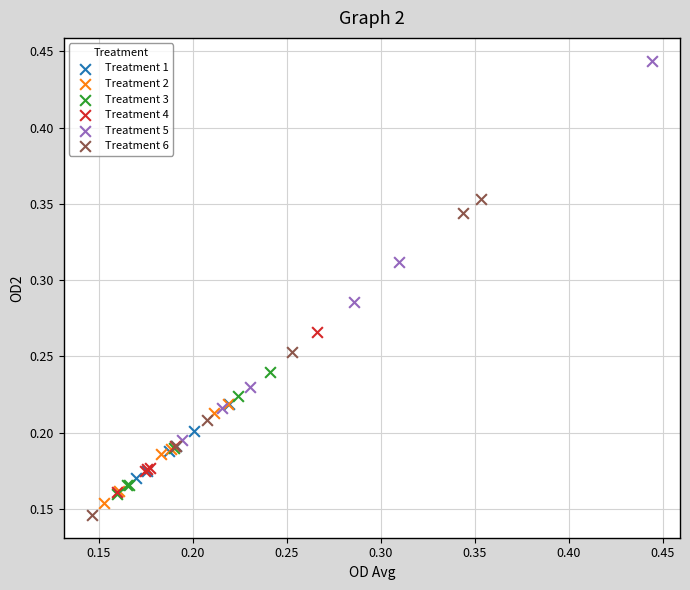

Which series has the widest spread of Y values?

Treatment 5